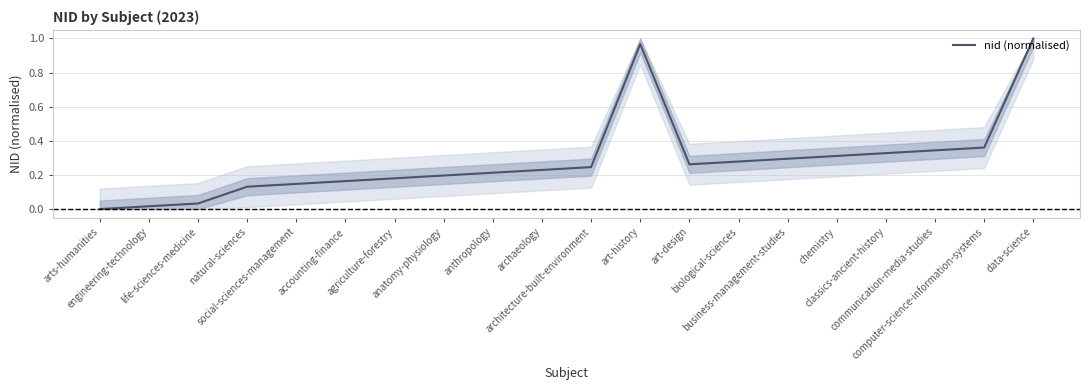

Does the chart have visible grid lines?

Yes